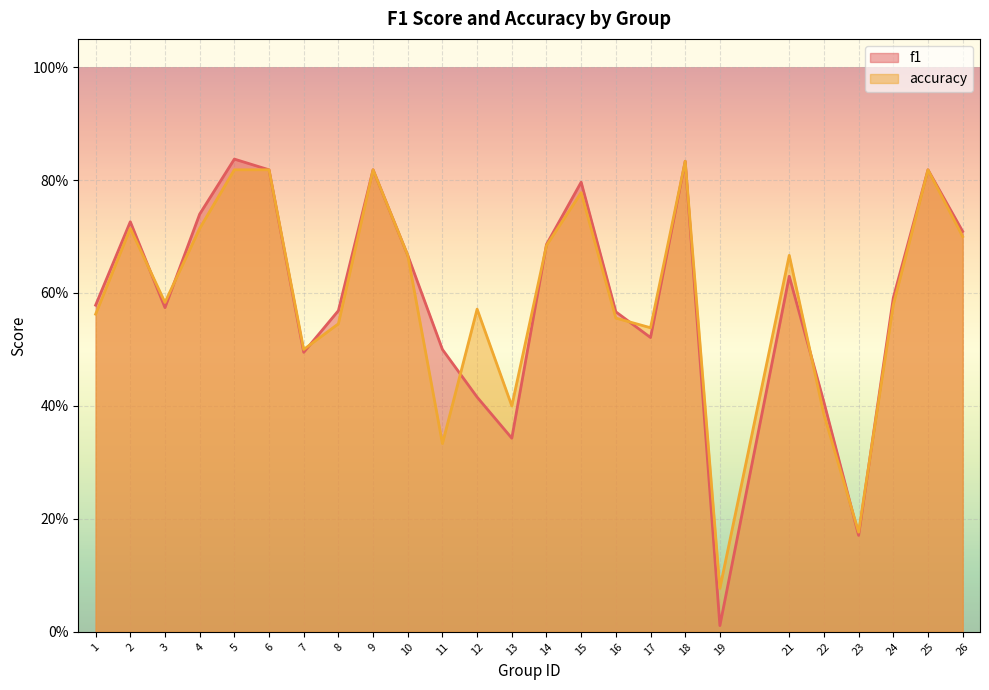

Count the number of data series in this chart.

2